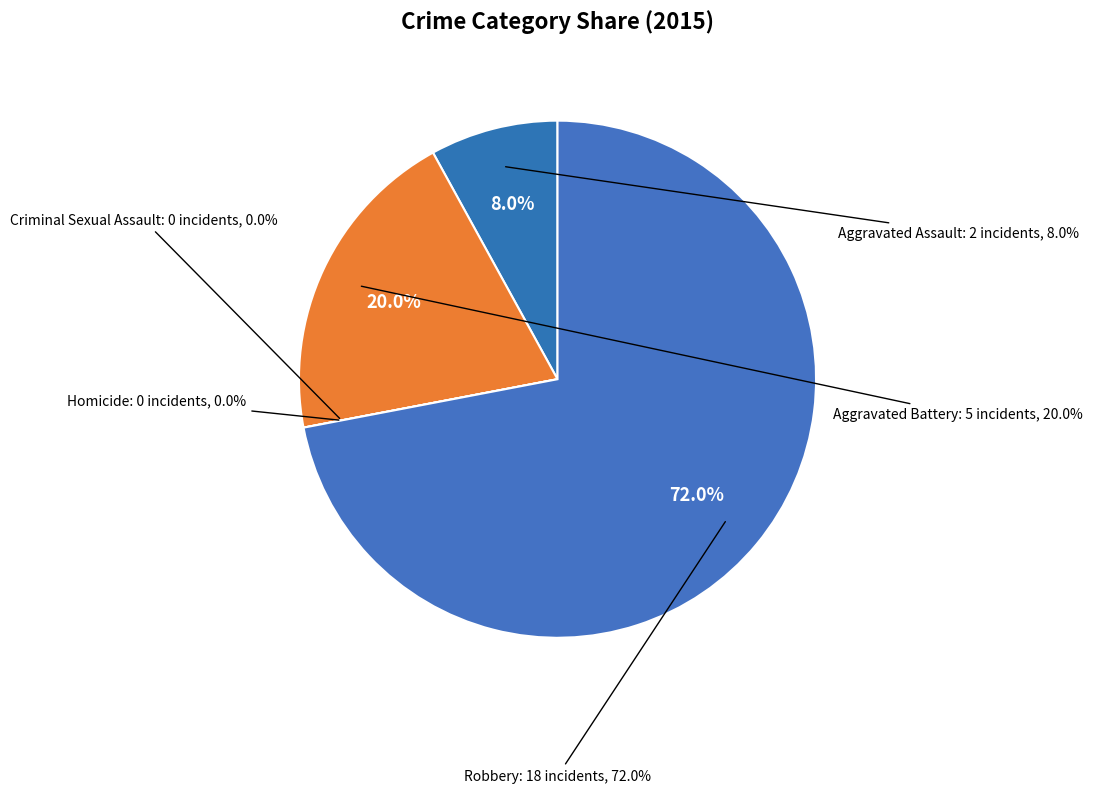

True or false: Aggravated Battery accounts for 20% of the total.

True